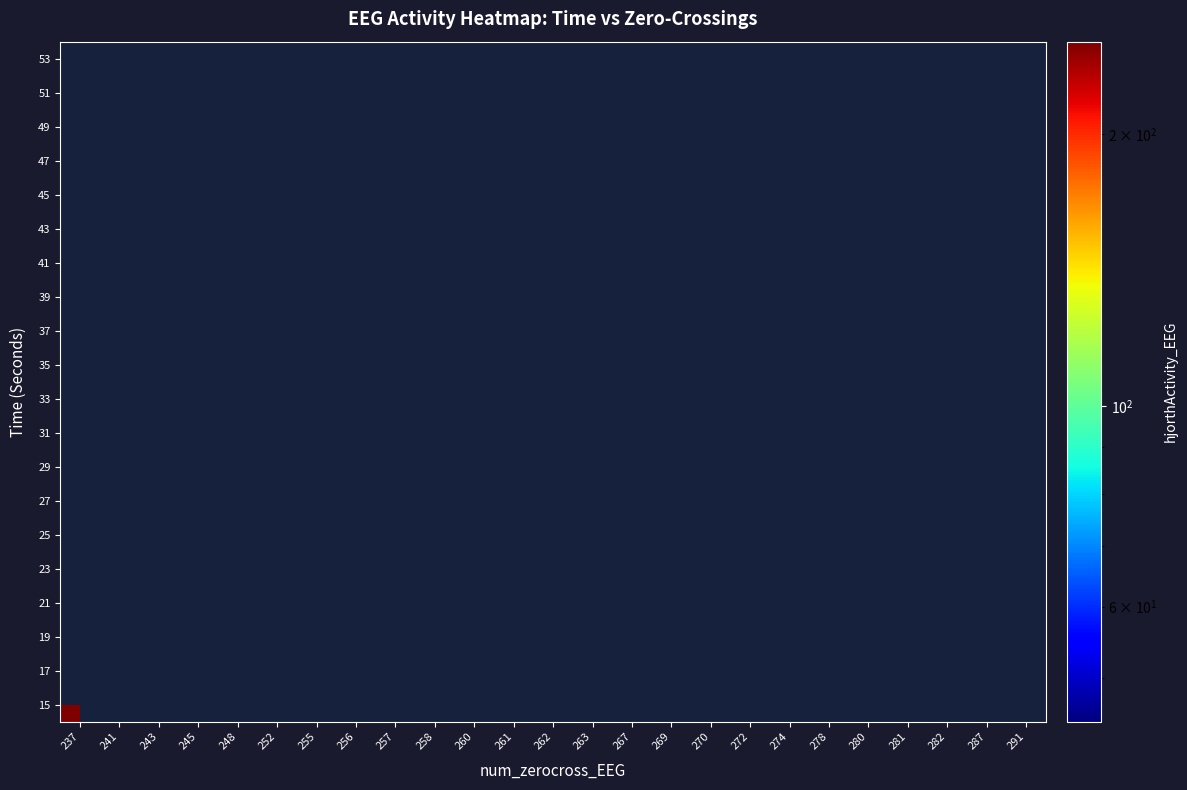

Which label corresponds to the largest value in the chart?

237